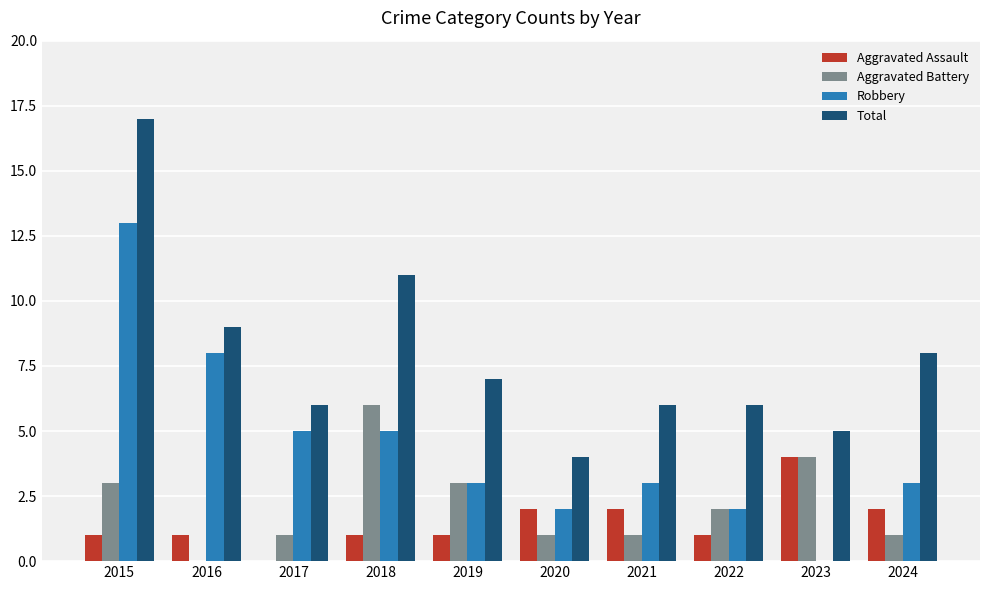

How many groups of bars are there?

10